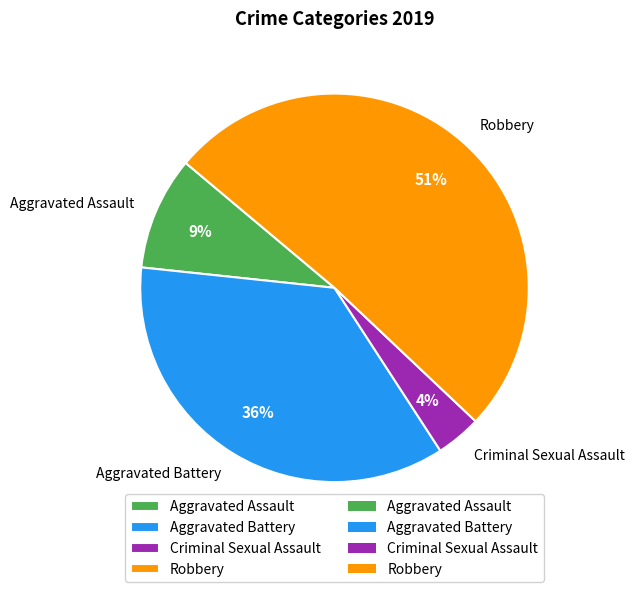

Is it true that Aggravated Battery is 36% of the pie?

True